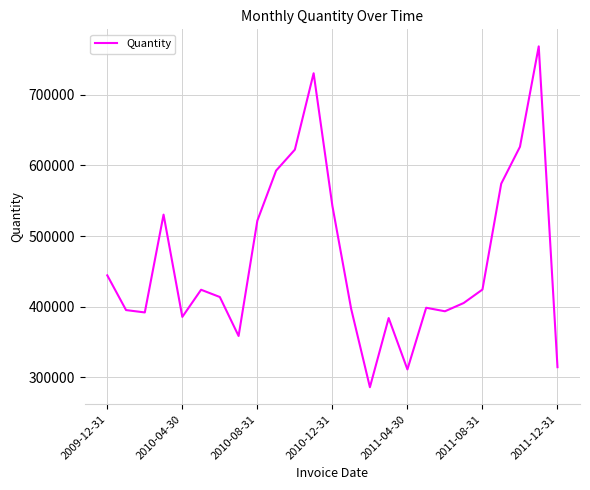

What is the smallest value displayed?

286033